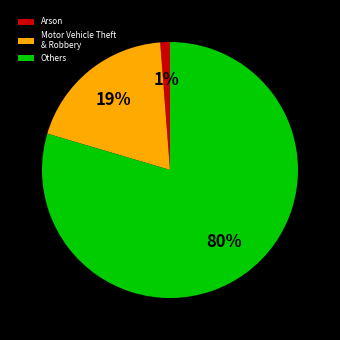

Between Others and Motor Vehicle Theft & Robbery, which is larger?

Others